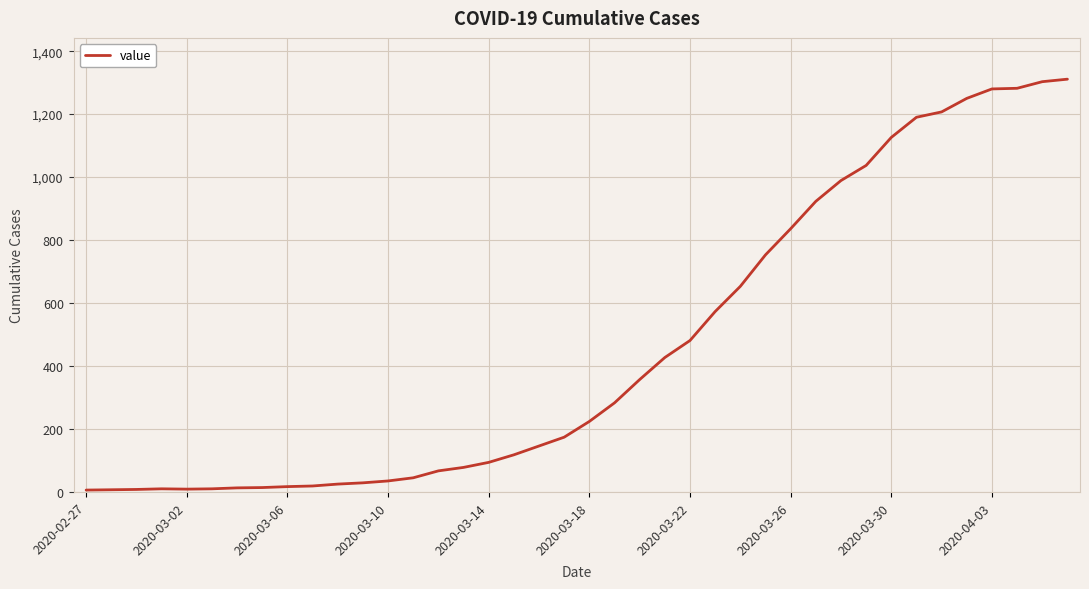

What is the greatest value displayed?

1311